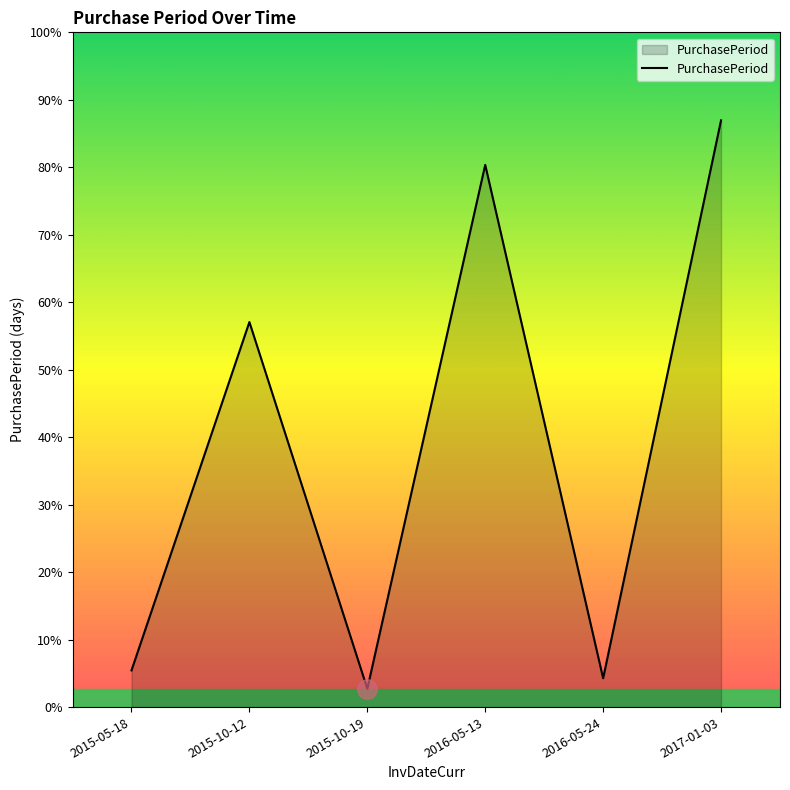

Is this an area chart (filled region under the line)?

Yes